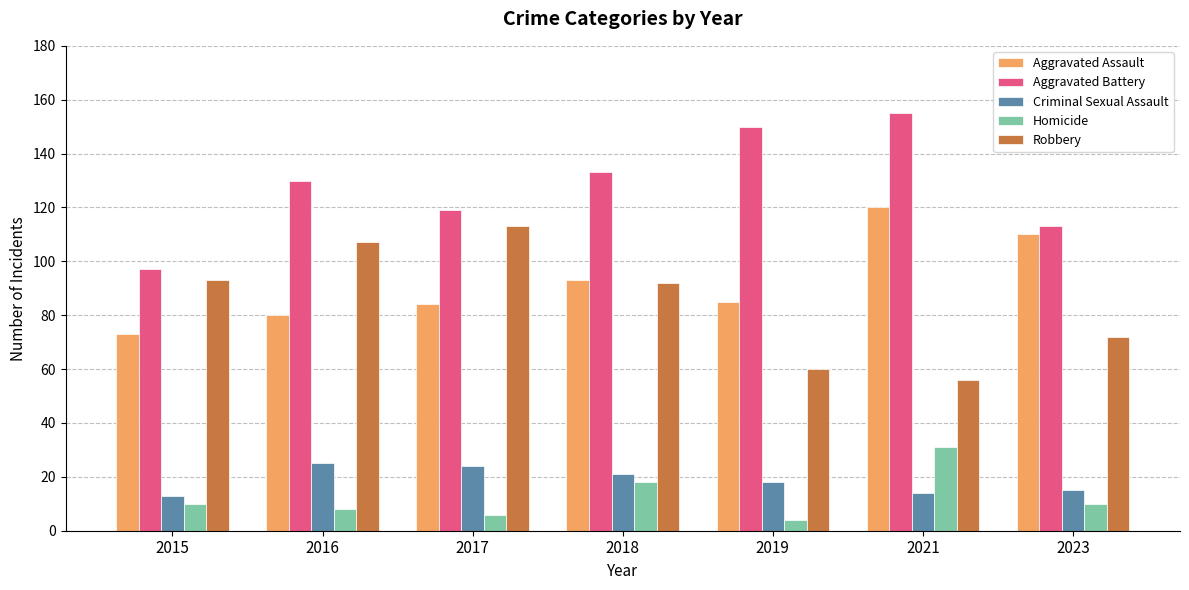

Is it true that Robbery equals 93 at 2015?

True